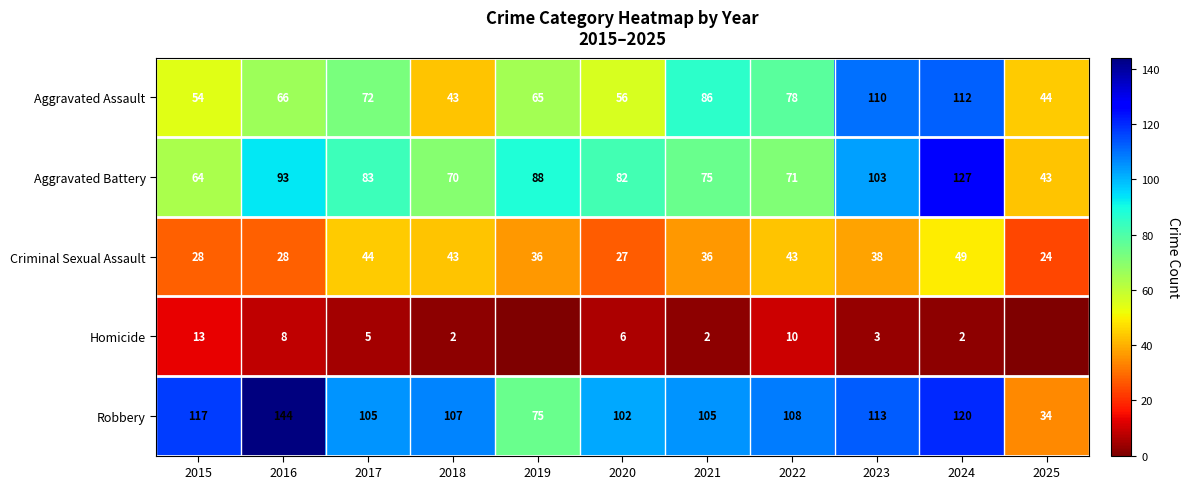

What is the average value of the Robbery series?

103